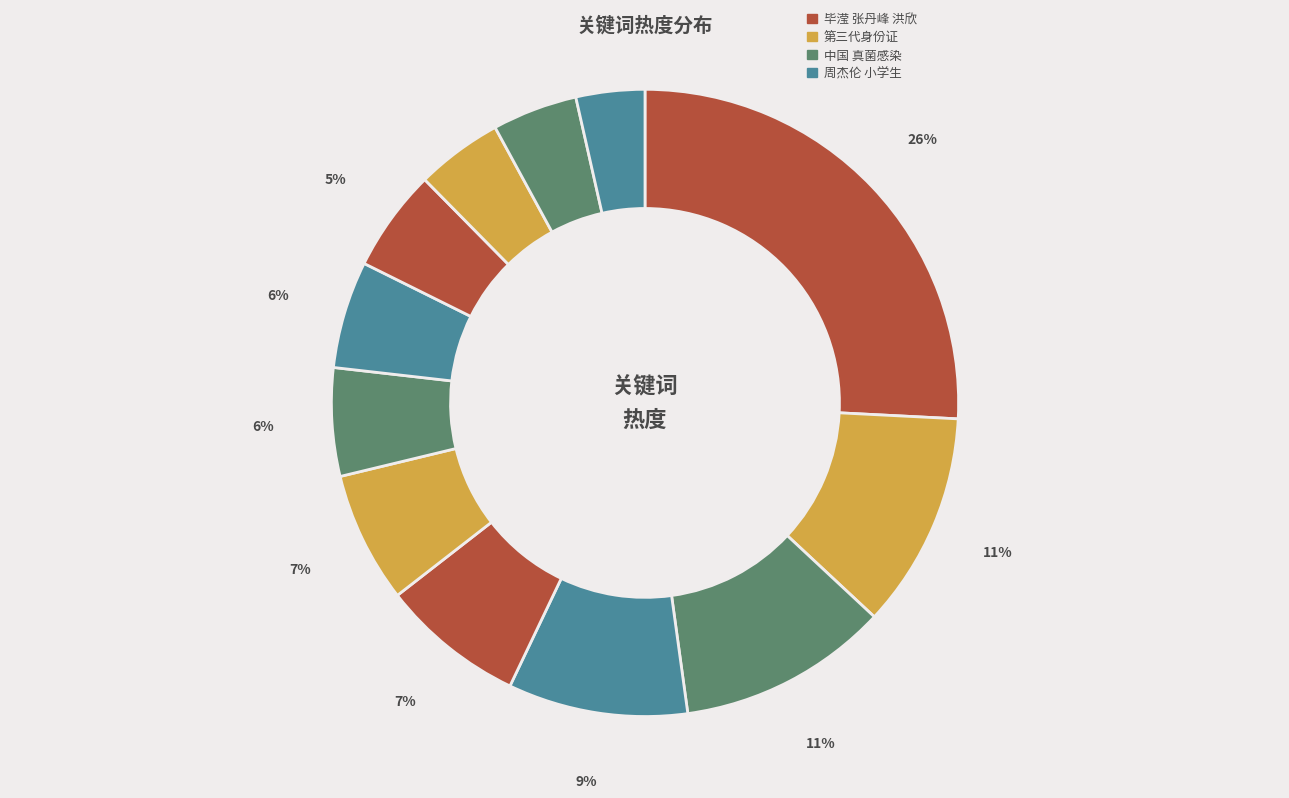

Is there any slice that represents more than half of the pie?

No